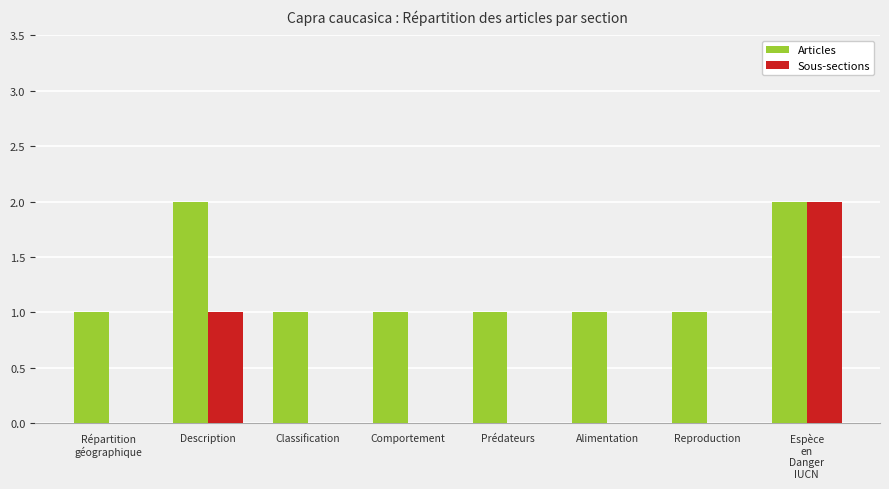

How many data points does each series have?

8